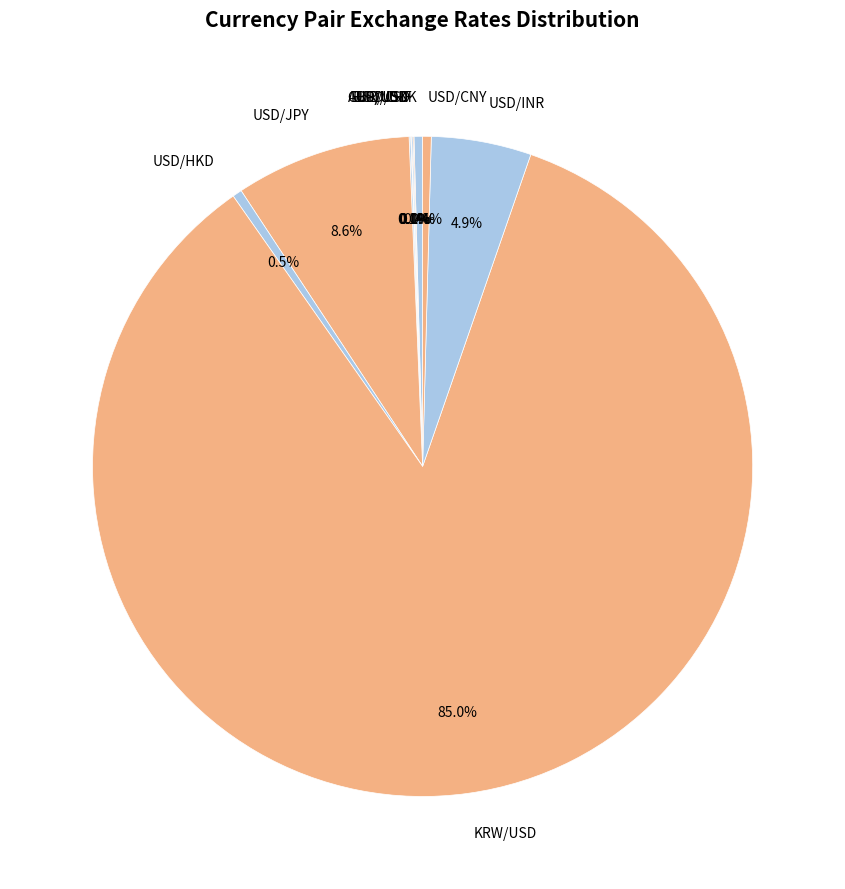

Is the sum of USD/DKK and USD/HKD greater than half?

No